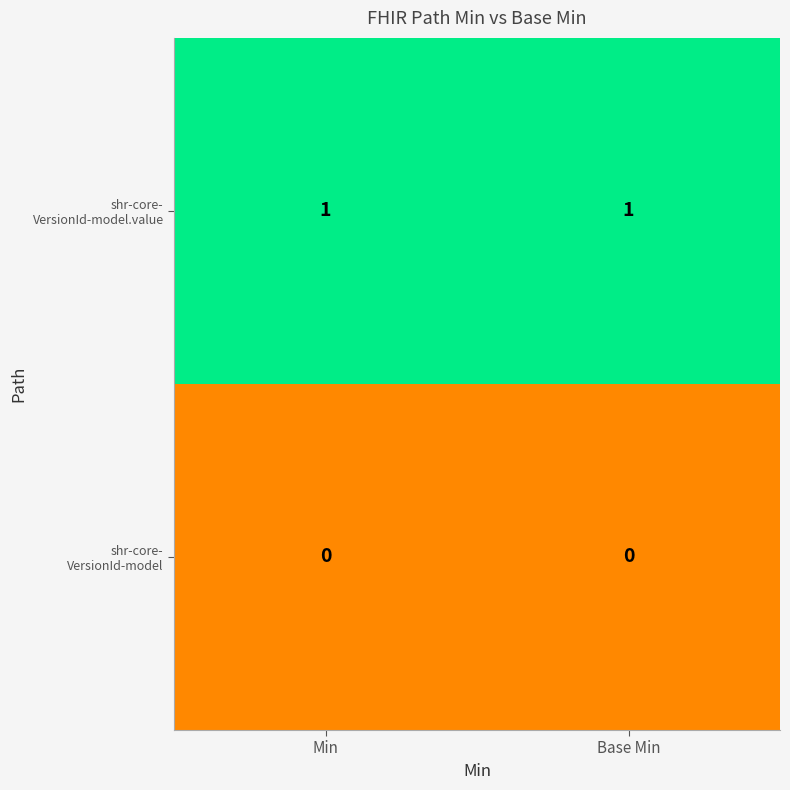

How many series are shown in this chart?

2